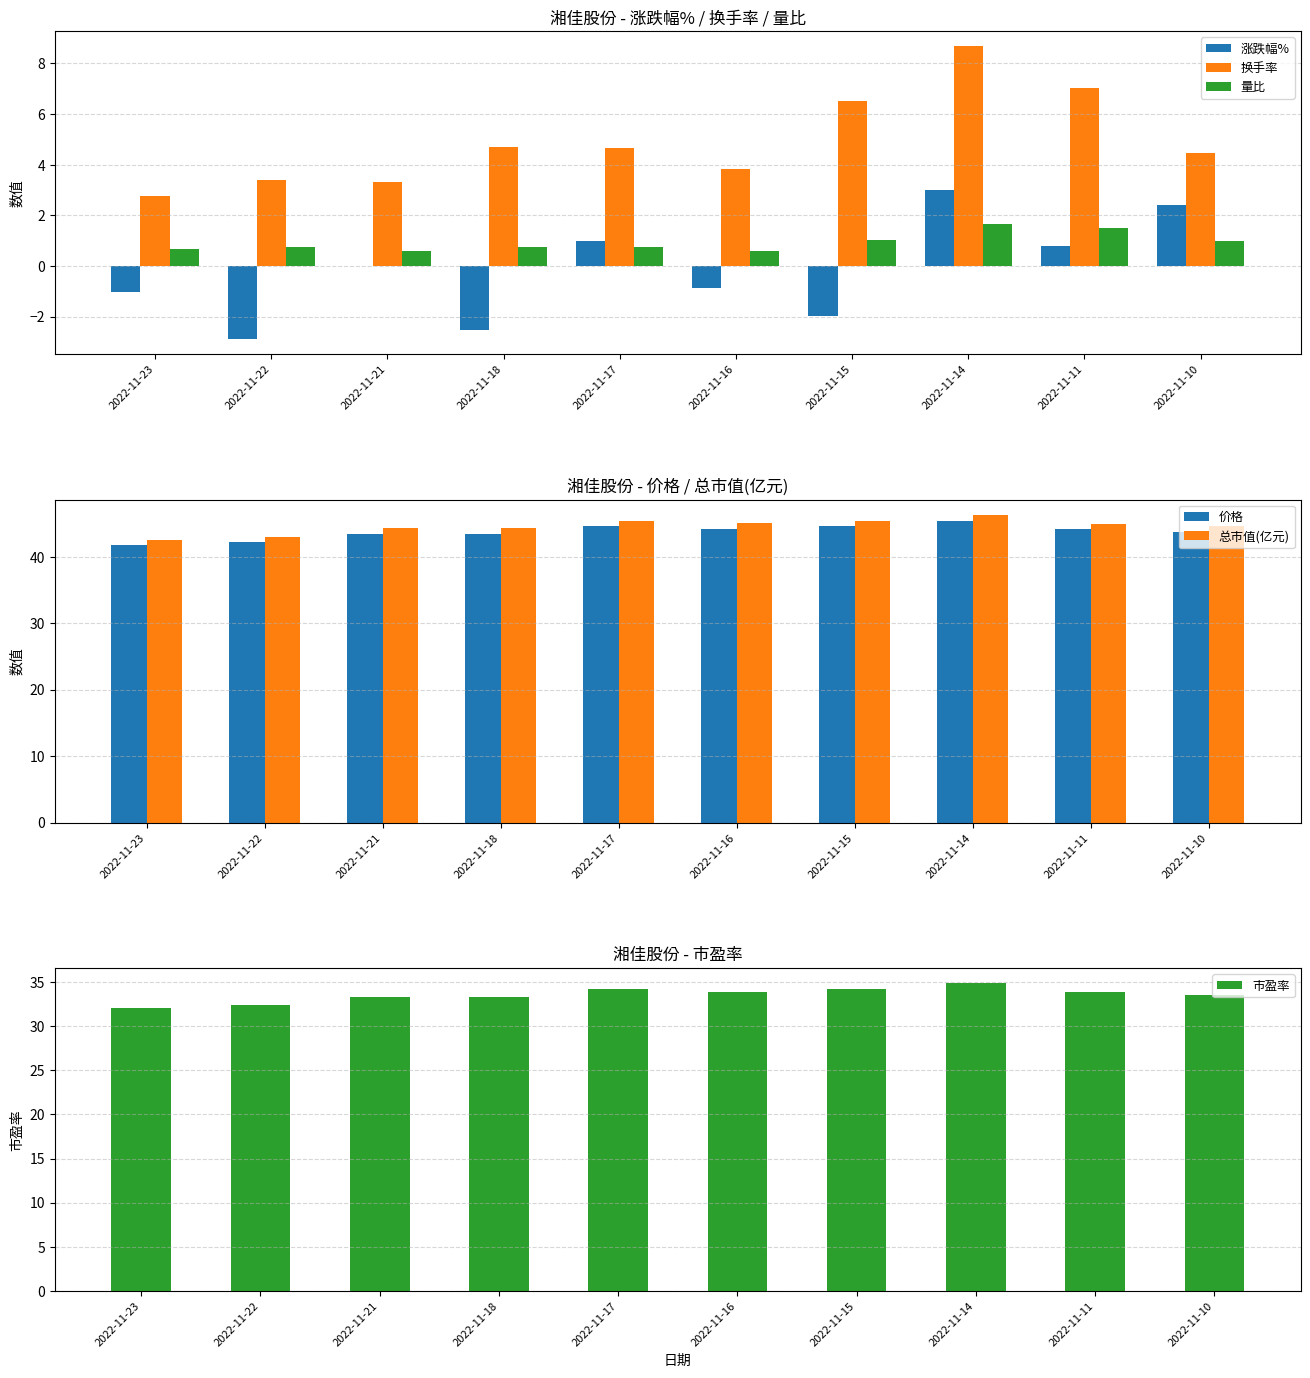

Which category has the highest value across all series?

2022-11-14